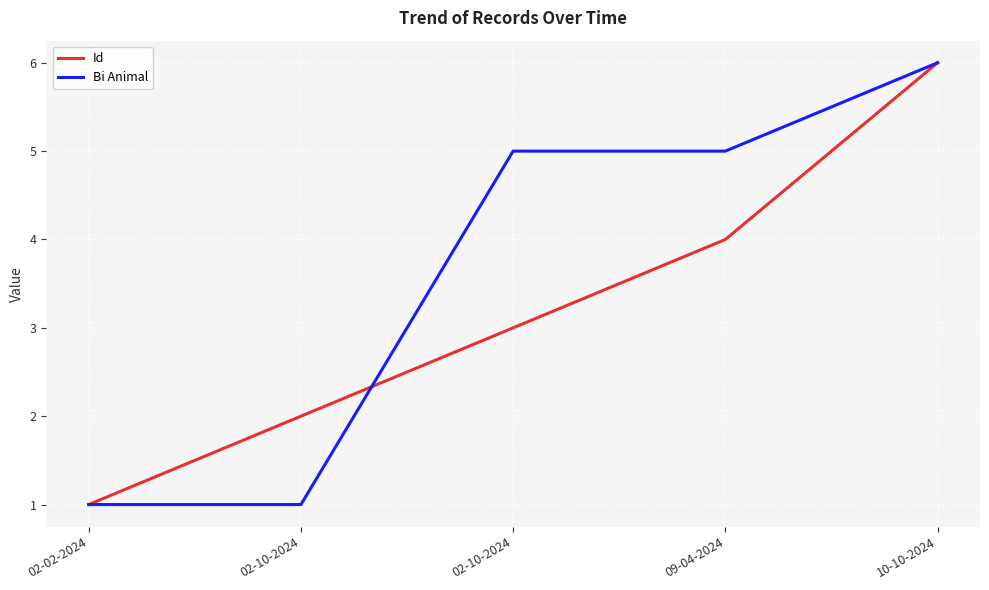

What are all the series names shown in the legend?

Id, Bi Animal